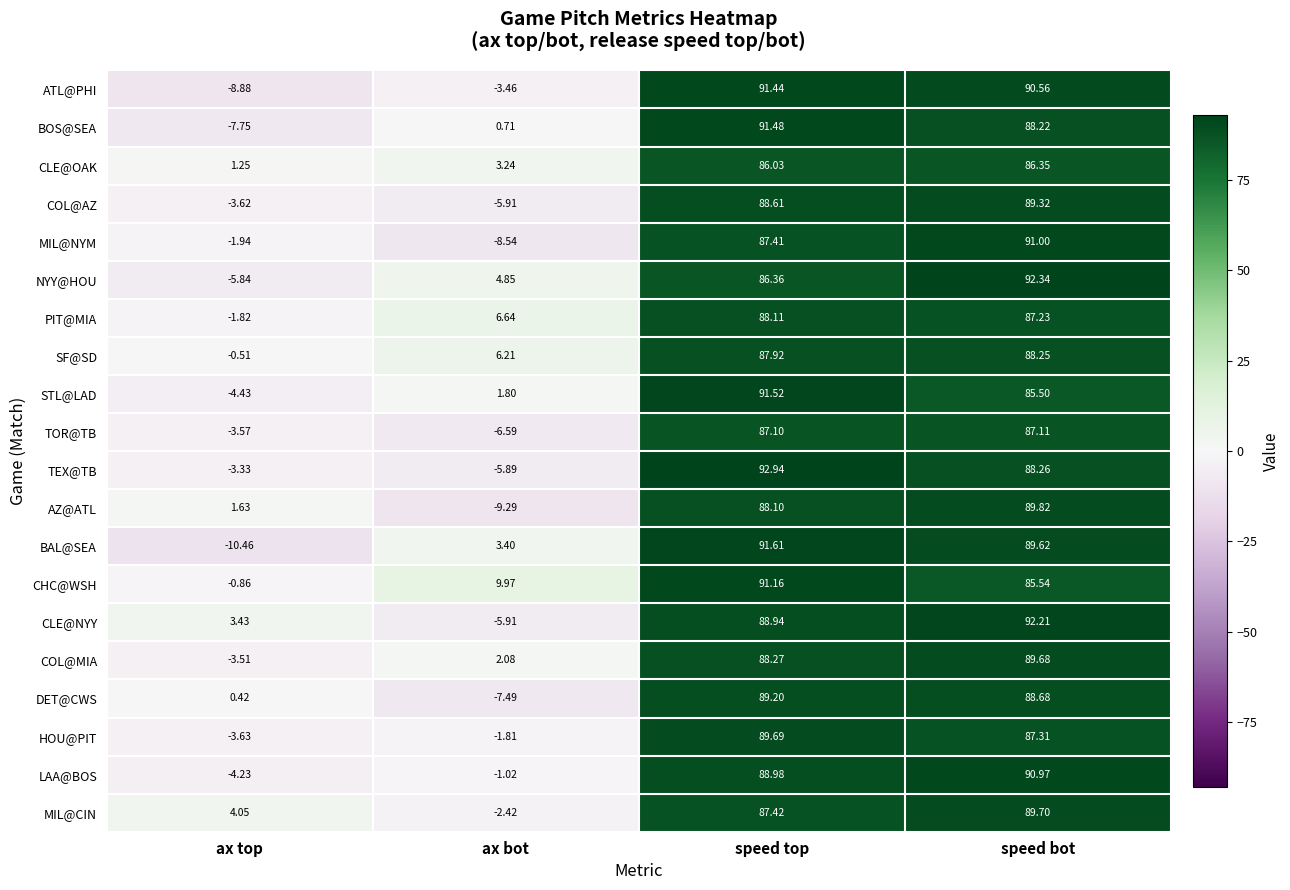

Which series has the widest spread of values?

BAL@SEA